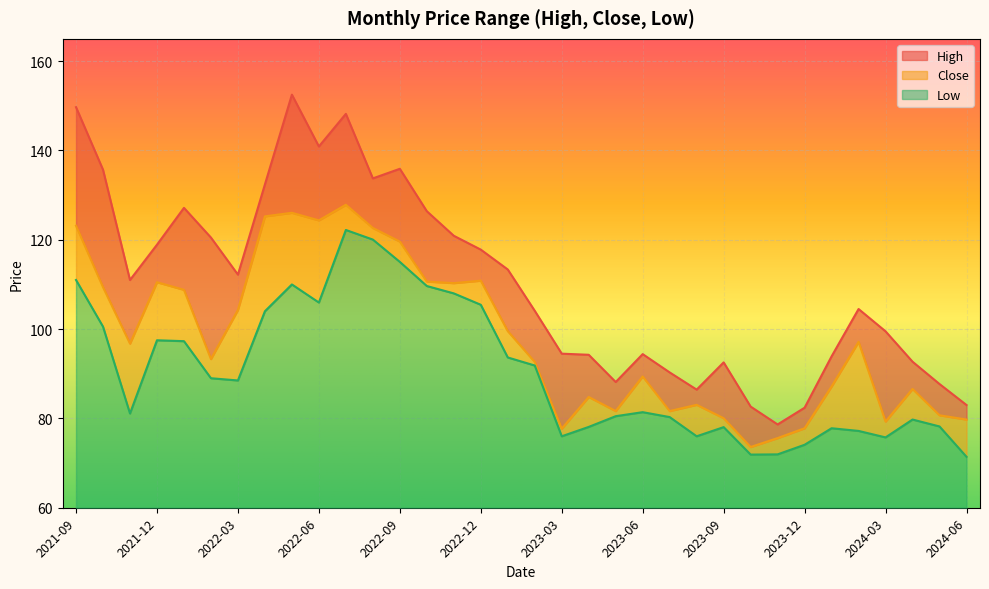

True or false: Low and High intersect in this chart.

False